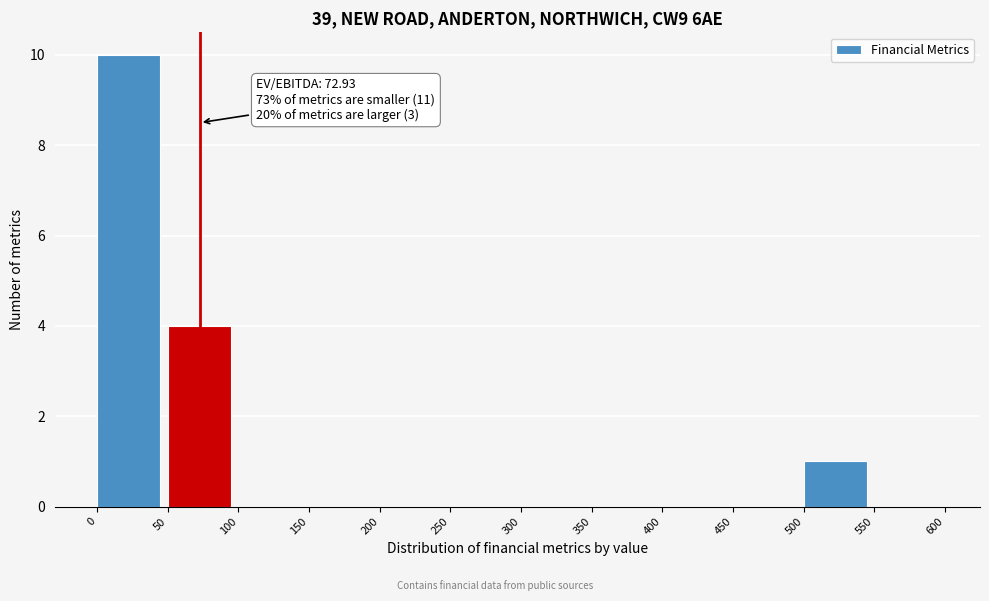

Which range on the x-axis has the tallest bar?

0 to 50